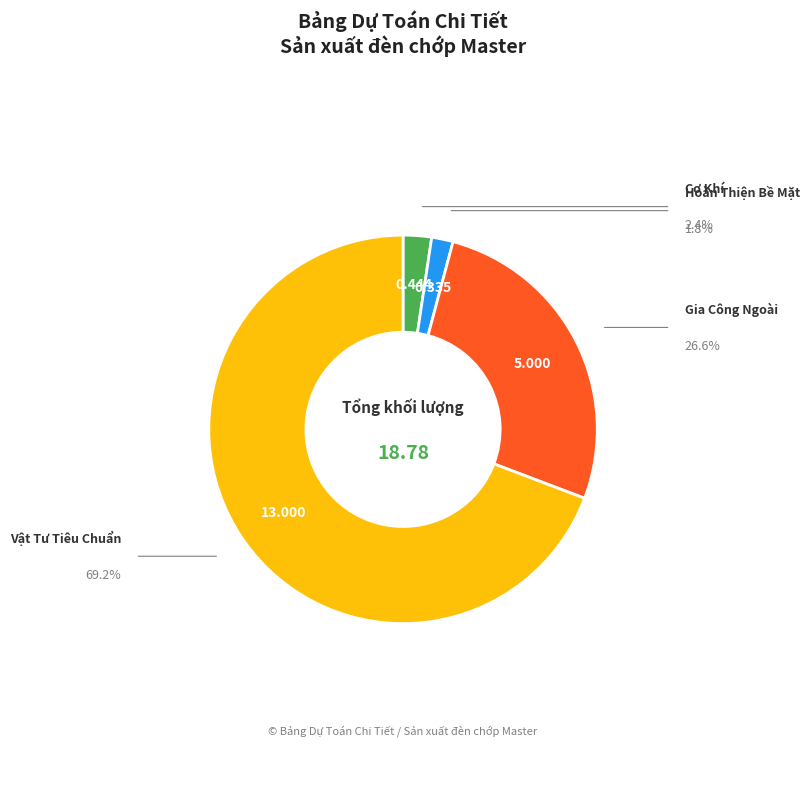

Is there a majority slice in this chart?

Yes